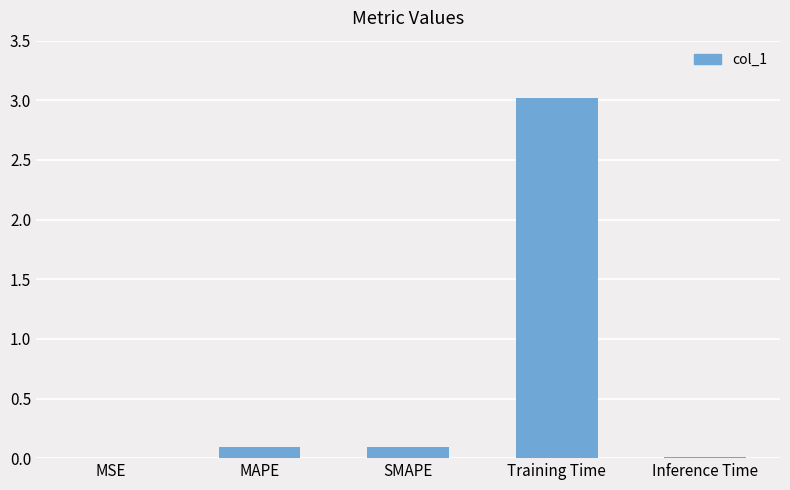

Between SMAPE and MSE, which is larger?

SMAPE